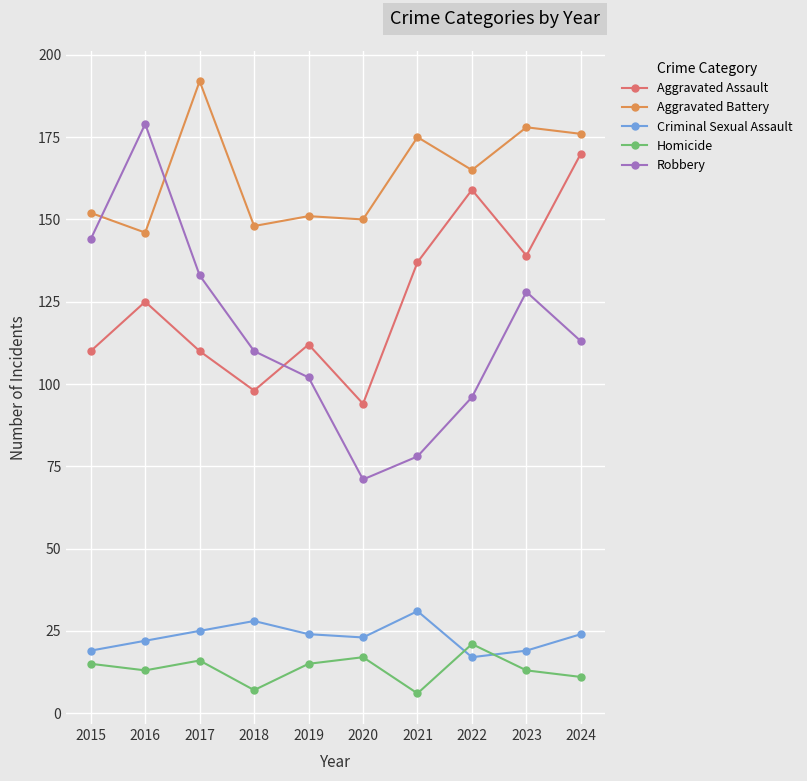

How many interior local peaks does the Criminal Sexual Assault series have?

2